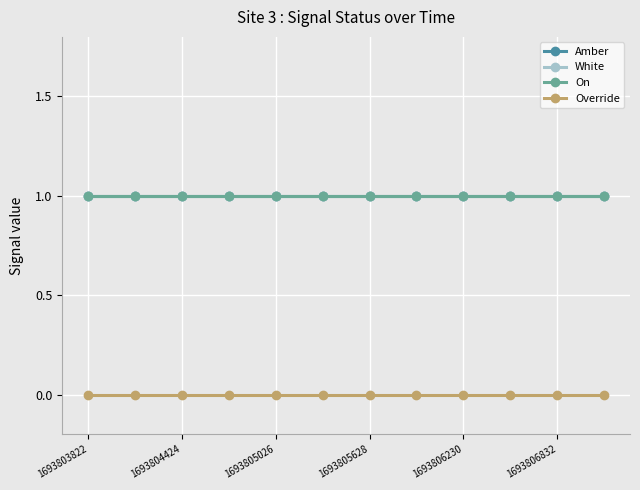

Is this an area chart (filled region under the line)?

No